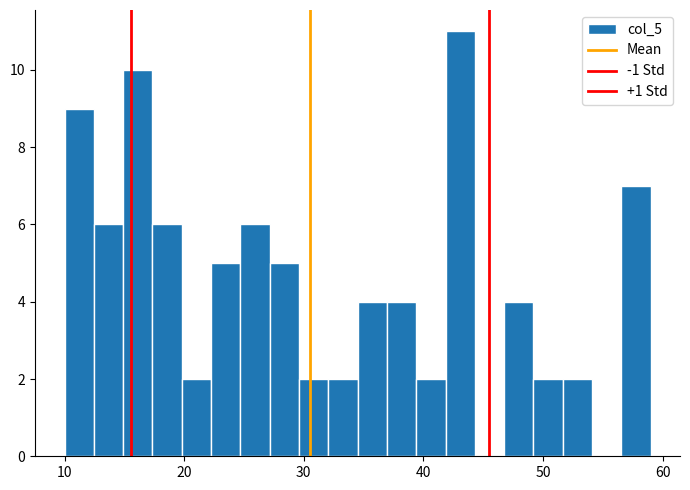

Read against the x-axis, roughly where is the centre of the tallest bar?

43